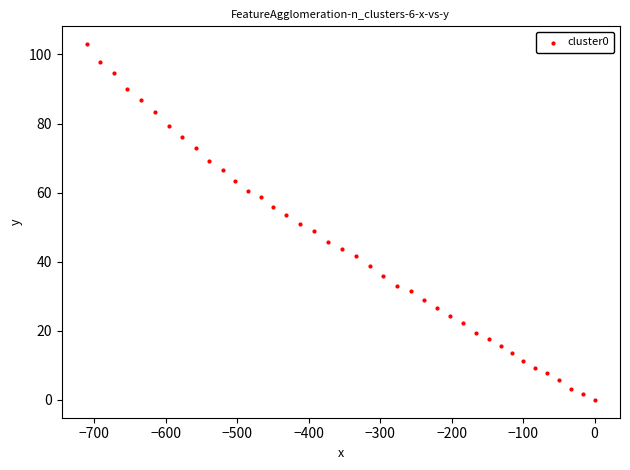

What is the range of Y values (max minus min)?

103.0